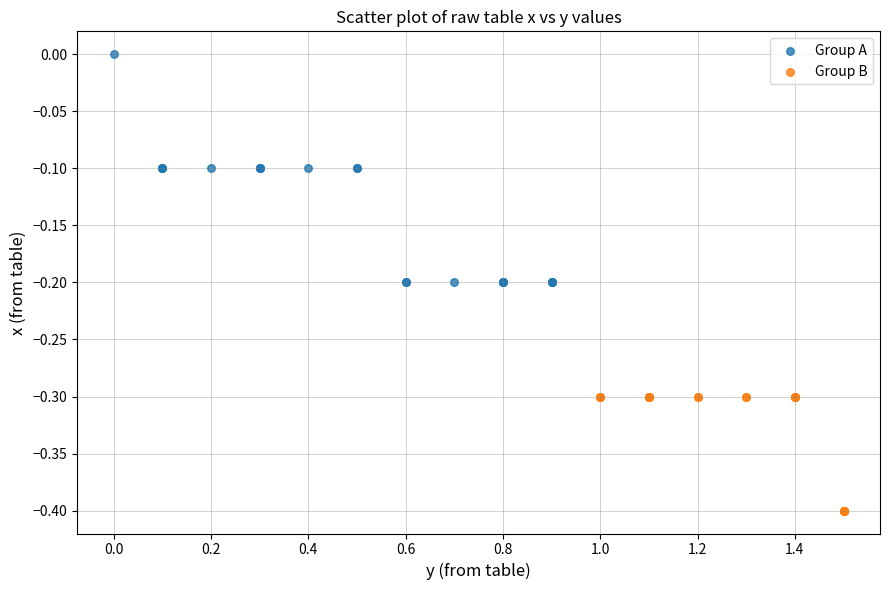

Which series contains the highest Y value?

Group A